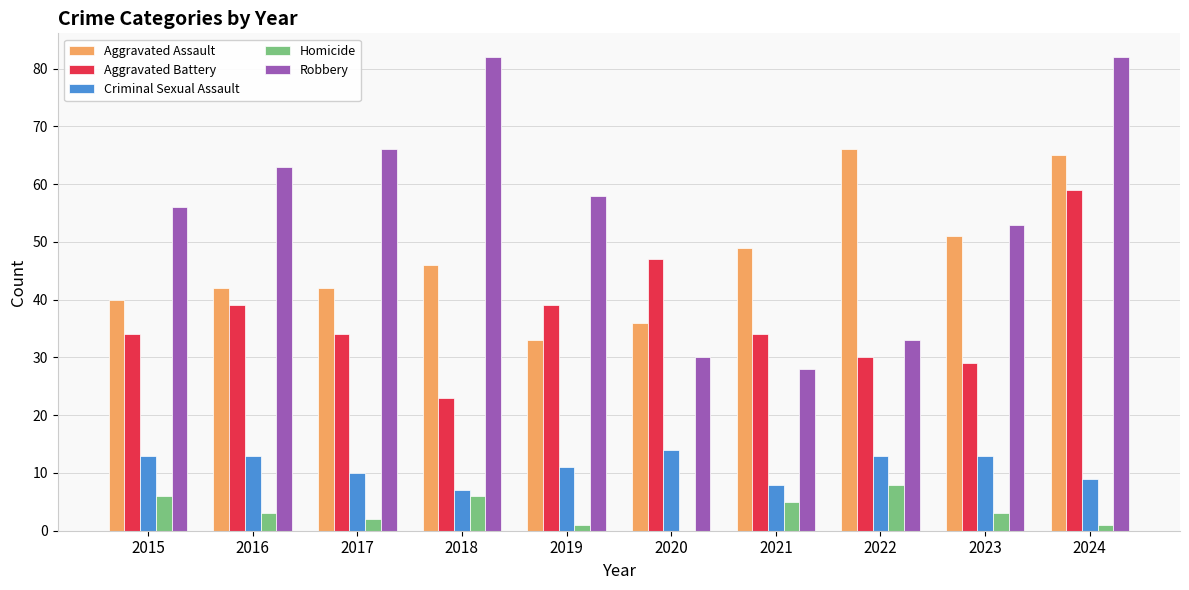

Which series has the largest total across all categories?

Robbery